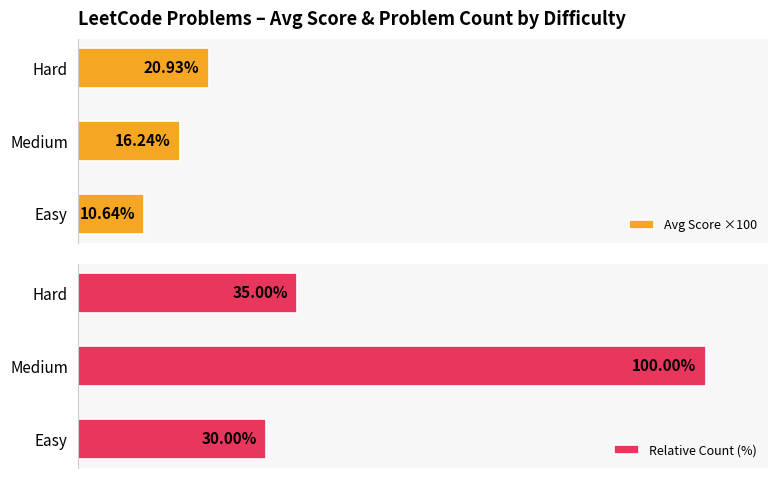

At which label does Avg Score ×100 reach its peak?

Hard